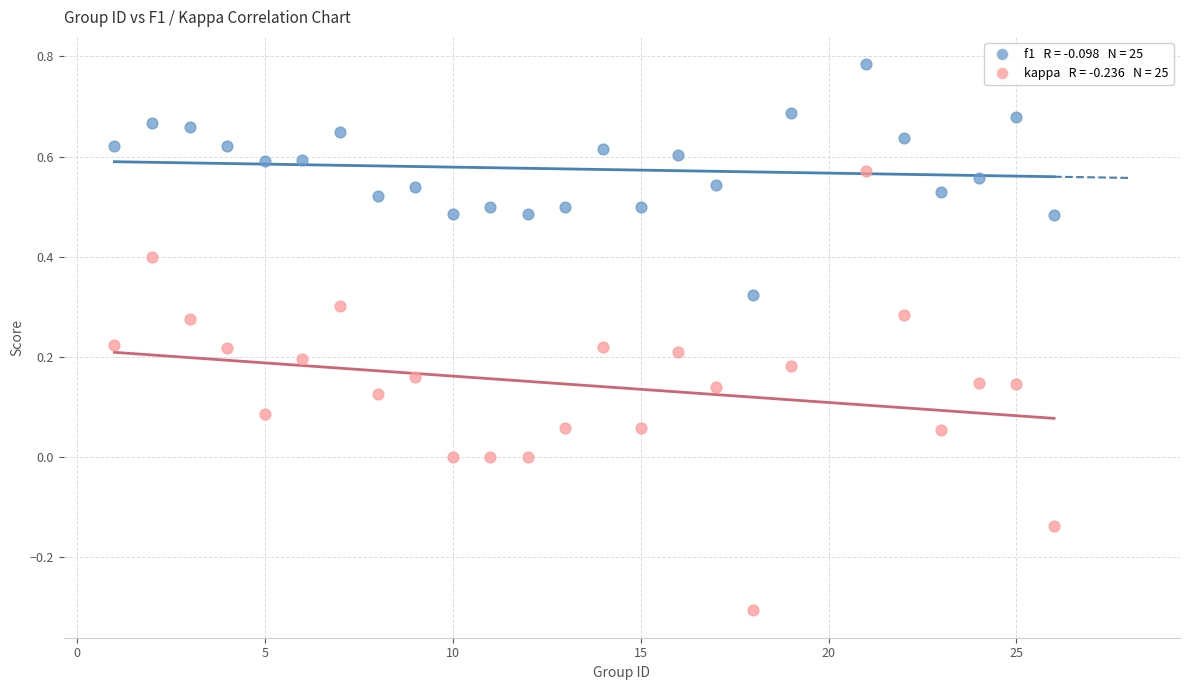

Across all data points, what is the range of X values (max minus min)?

25.0